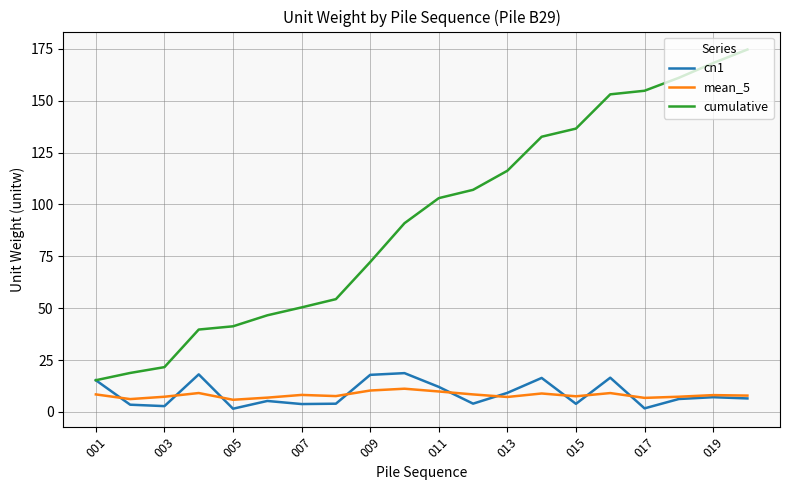

True or false: cumulative and mean_5 intersect in this chart.

False